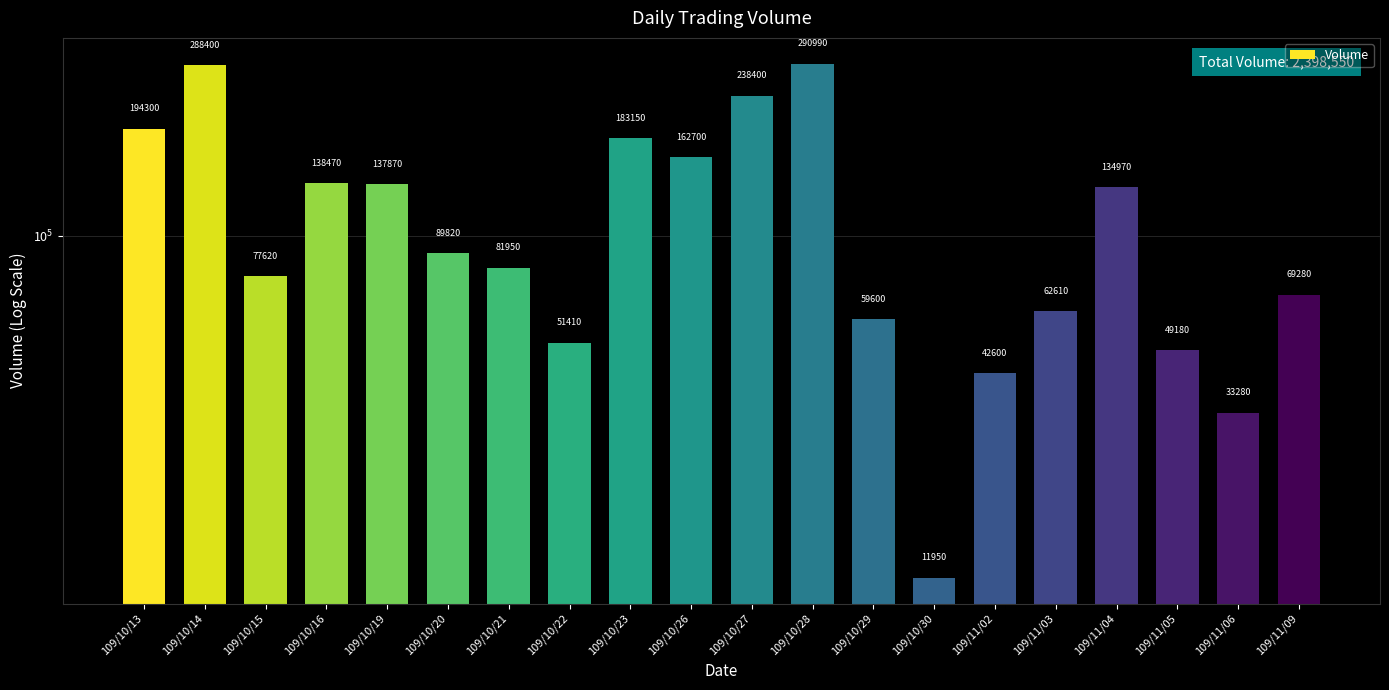

What is the difference between the maximum and minimum values?

279040